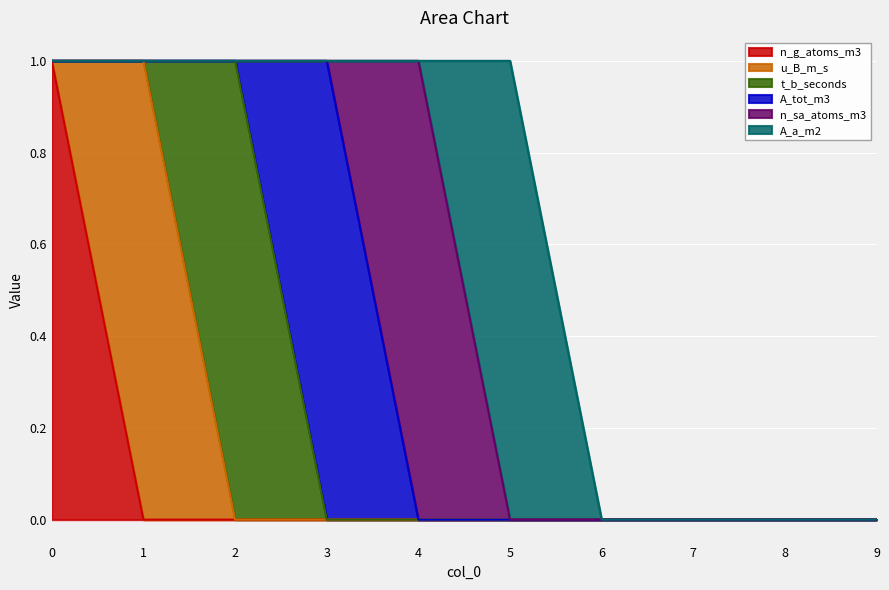

True or false: n_sa_atoms_m3 has a value of 0 at 5.

True